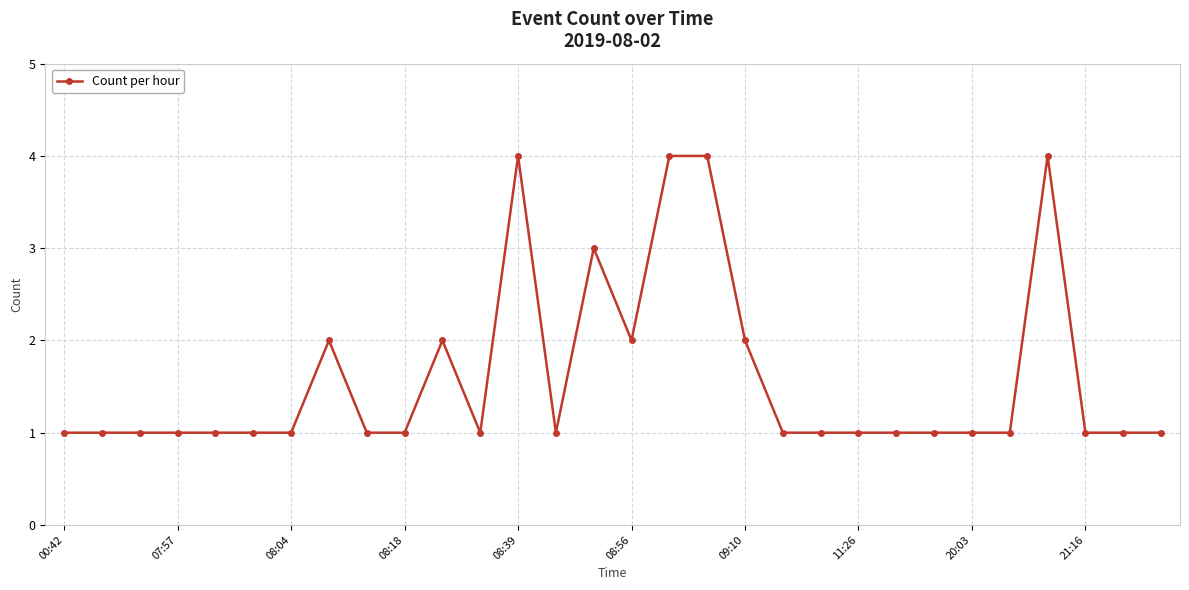

What is the sum of all values?

48